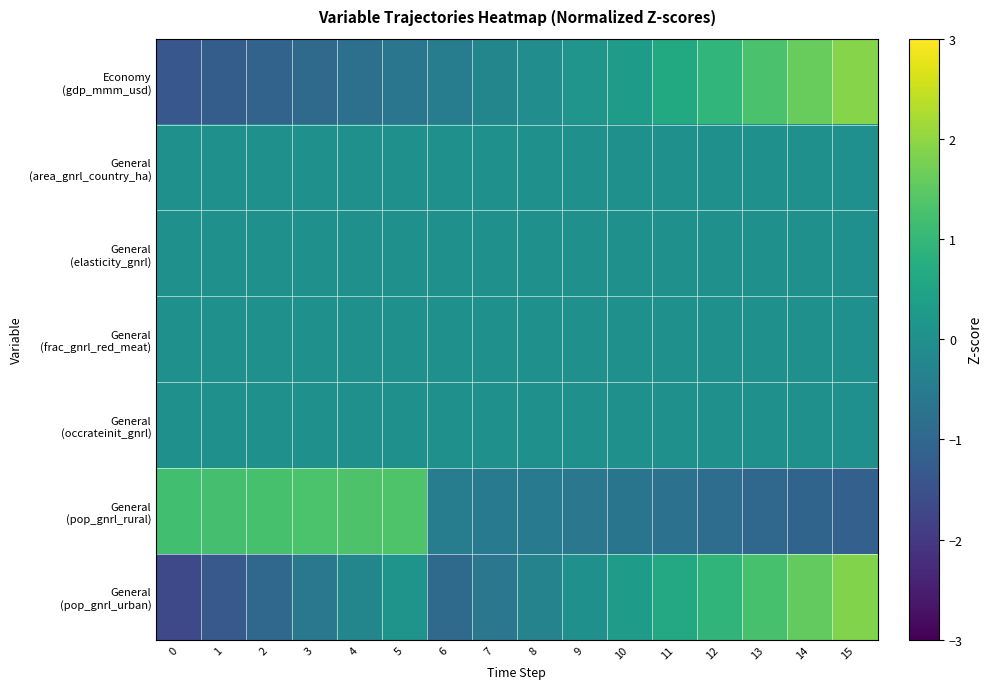

At which category is the sum across all series the highest?

15